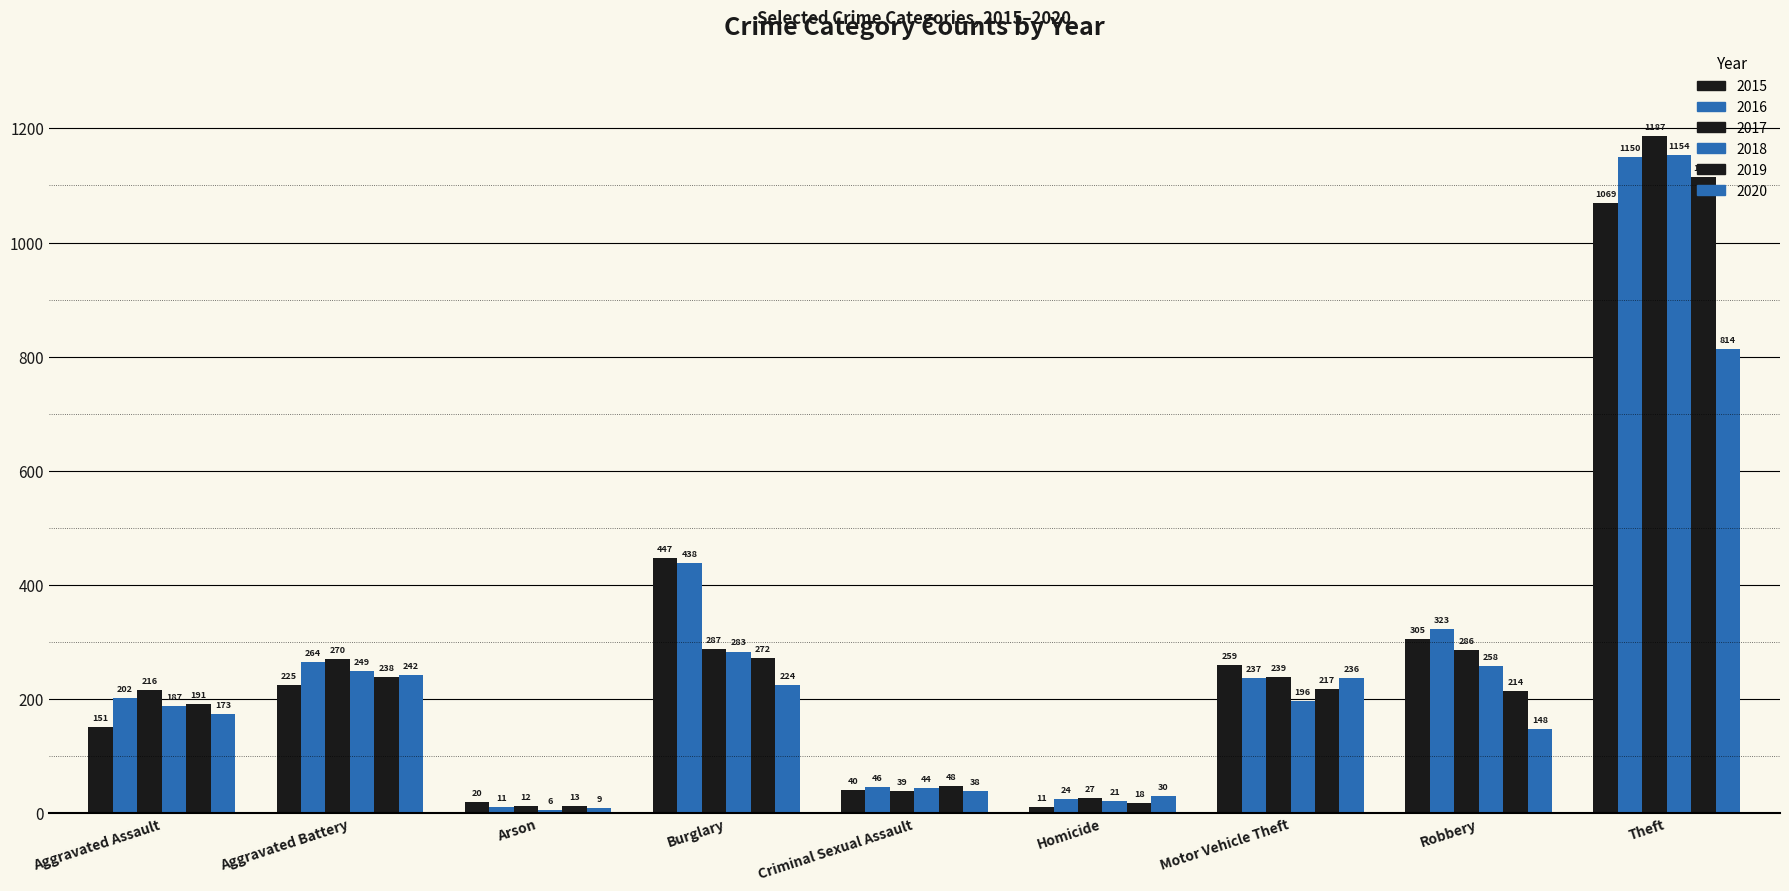

Reading left to right, list all the values displayed in this chart.

2015: Aggravated Assault=151	Aggravated Battery=225	Arson=20	Burglary=447	Criminal Sexual Assault=40	Homicide=11	Motor Vehicle Theft=259	Robbery=305	Theft=1069
2016: Aggravated Assault=202	Aggravated Battery=264	Arson=11	Burglary=438	Criminal Sexual Assault=46	Homicide=24	Motor Vehicle Theft=237	Robbery=323	Theft=1150
2017: Aggravated Assault=216	Aggravated Battery=270	Arson=12	Burglary=287	Criminal Sexual Assault=39	Homicide=27	Motor Vehicle Theft=239	Robbery=286	Theft=1187
2018: Aggravated Assault=187	Aggravated Battery=249	Arson=6	Burglary=283	Criminal Sexual Assault=44	Homicide=21	Motor Vehicle Theft=196	Robbery=258	Theft=1154
2019: Aggravated Assault=191	Aggravated Battery=238	Arson=13	Burglary=272	Criminal Sexual Assault=48	Homicide=18	Motor Vehicle Theft=217	Robbery=214	Theft=1114
2020: Aggravated Assault=173	Aggravated Battery=242	Arson=9	Burglary=224	Criminal Sexual Assault=38	Homicide=30	Motor Vehicle Theft=236	Robbery=148	Theft=814